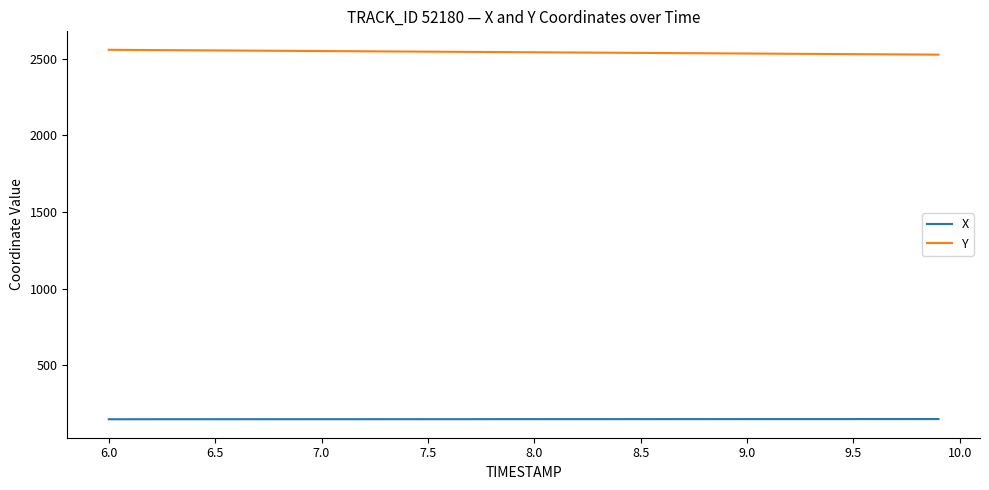

Which series has the largest total across all categories?

Y